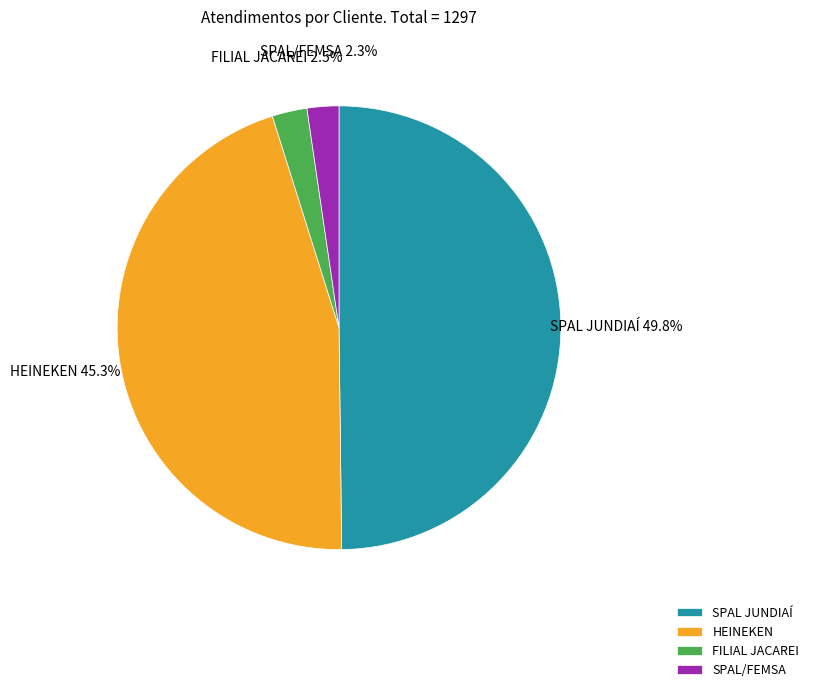

Which category has the biggest portion of the pie?

SPAL JUNDIAÍ